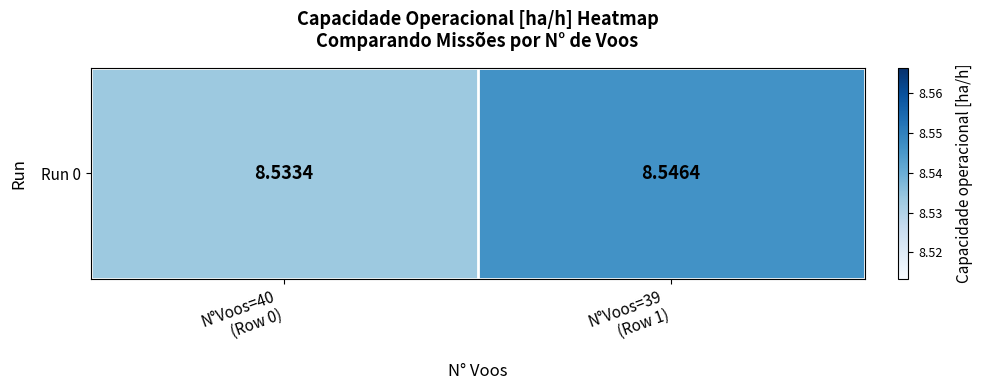

Rank the categories by value from highest to lowest.

N°Voos=39
(Row 1), N°Voos=40
(Row 0)